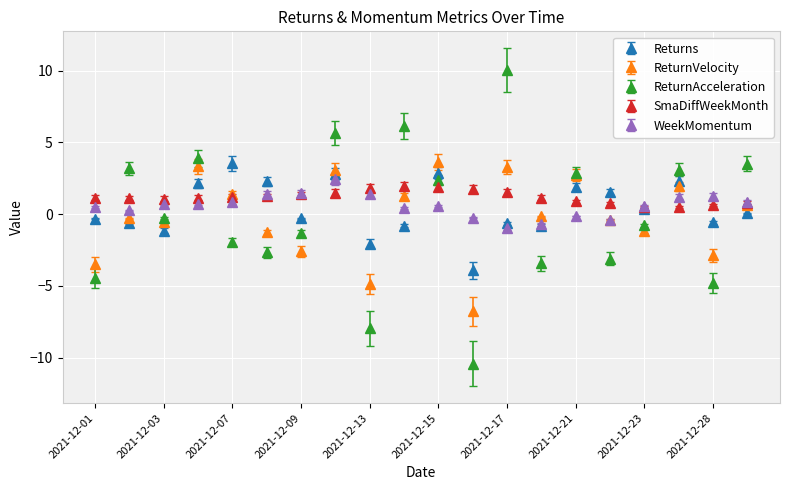

What is the maximum value for SmaDiffWeekMonth?

2.0